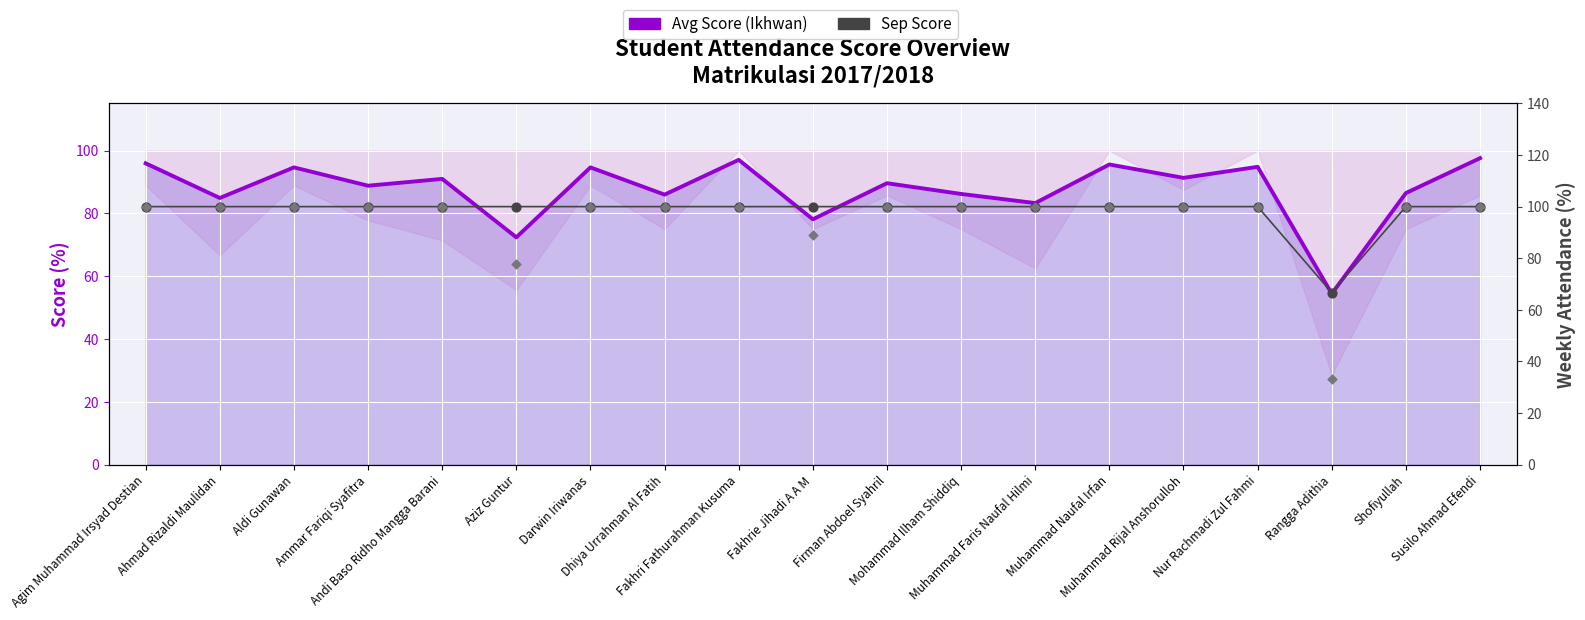

Which series has the largest total across all categories?

Sep Score